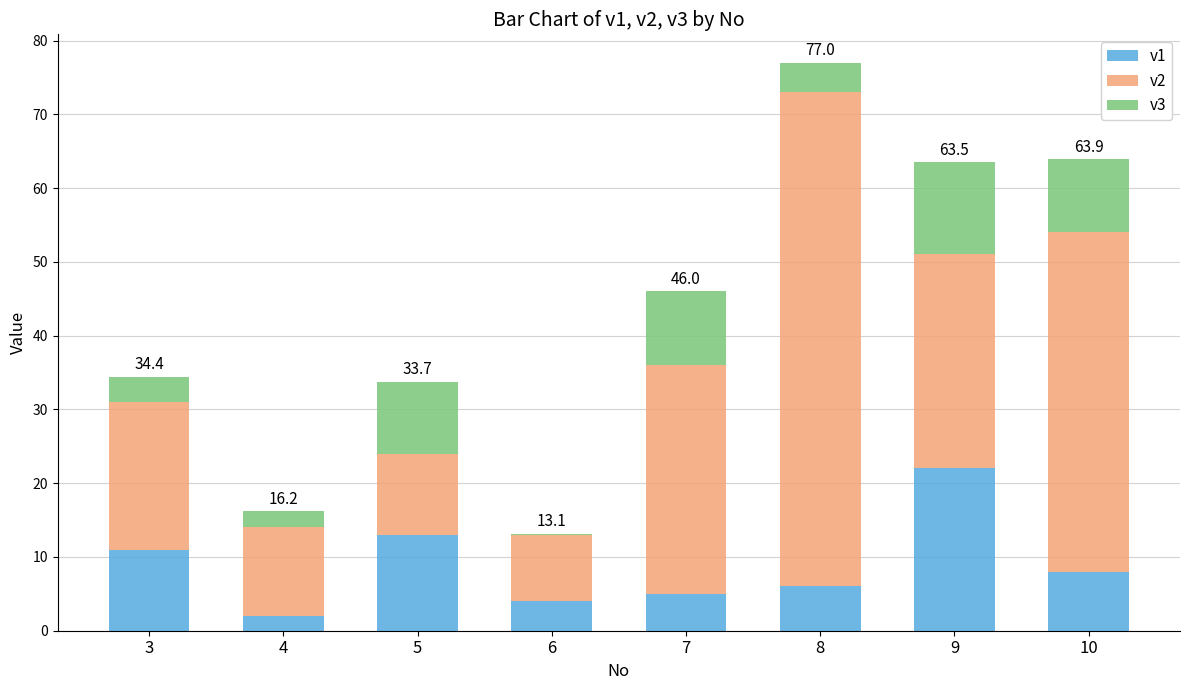

What is the sum of the v1 values at 8 and 6?

10.0